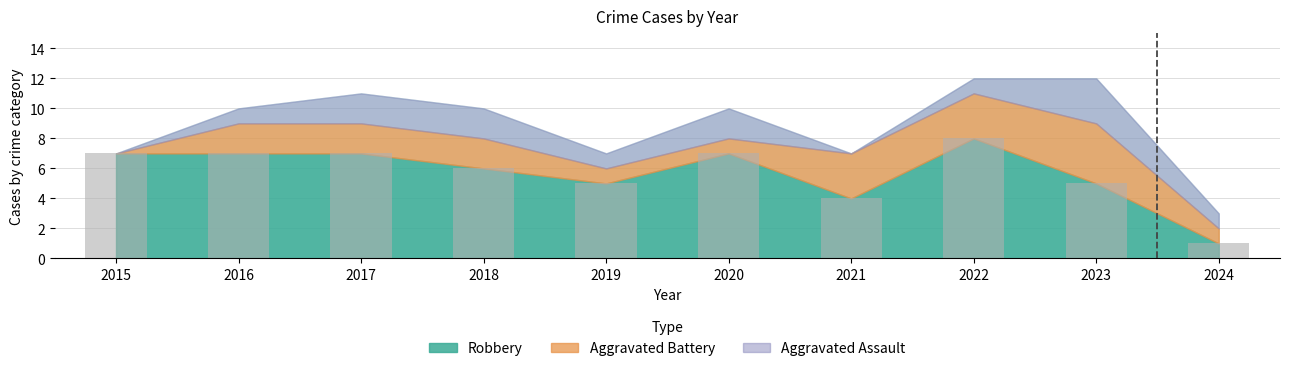

How many bars are there in total?

10